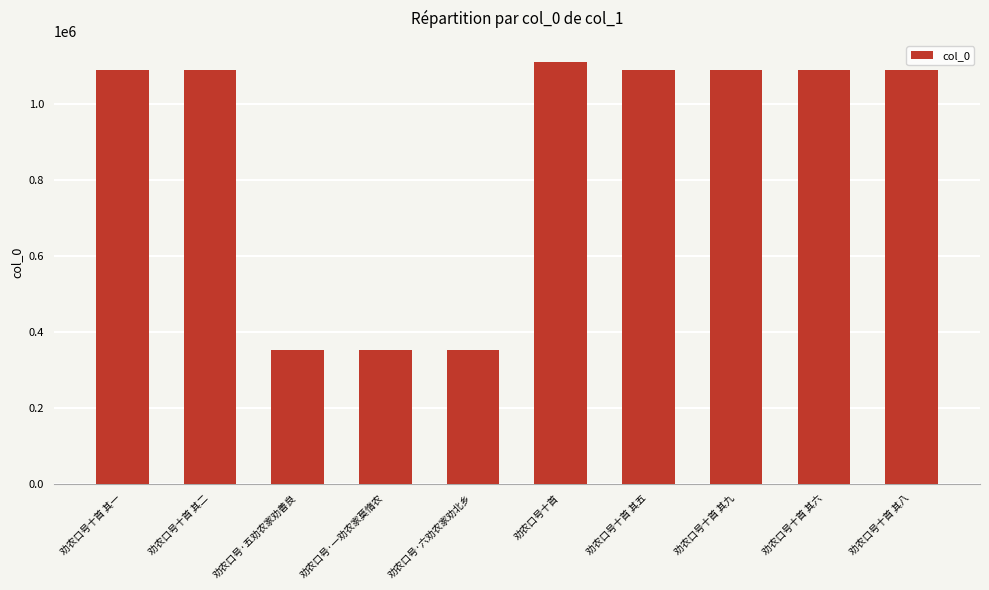

What is the ratio of the value at 劝农口号十首 其五 to the value at 劝农口号十首?

1.0